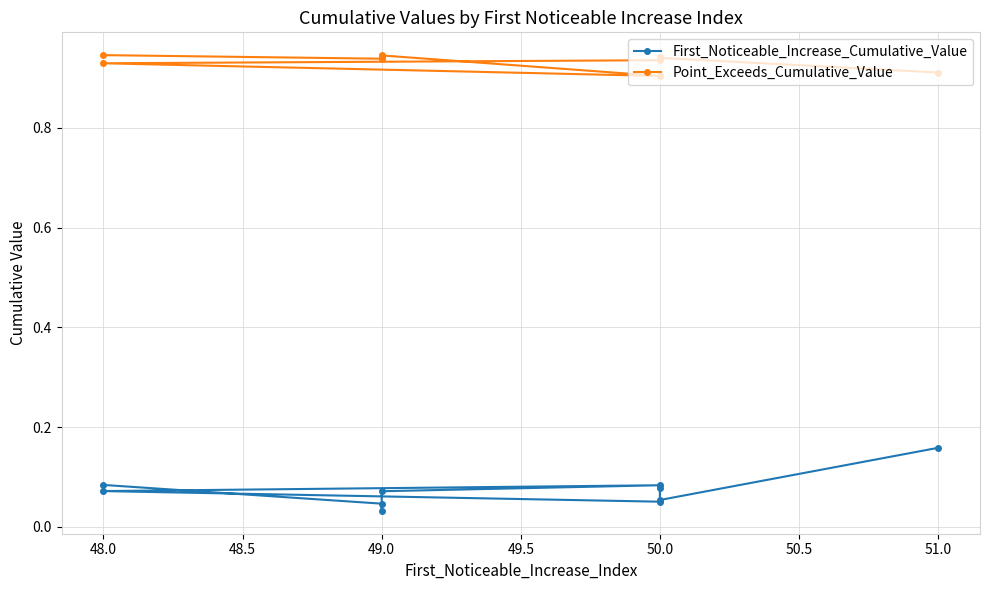

What is the total value across all series at 49.0?

1.0